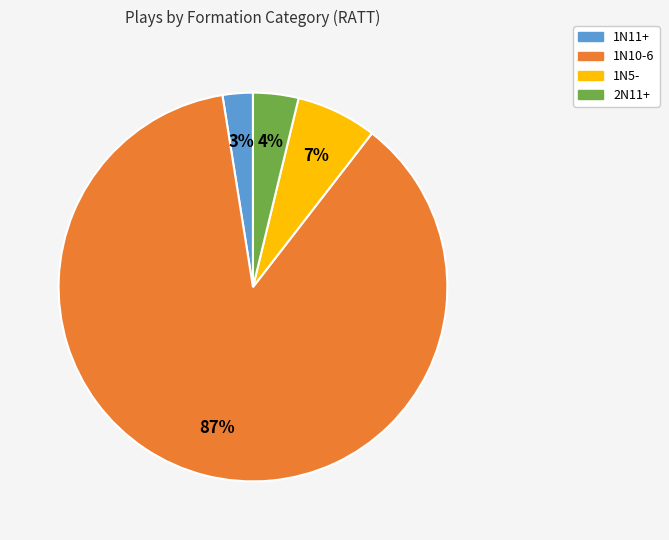

How many segments does this pie chart have?

4